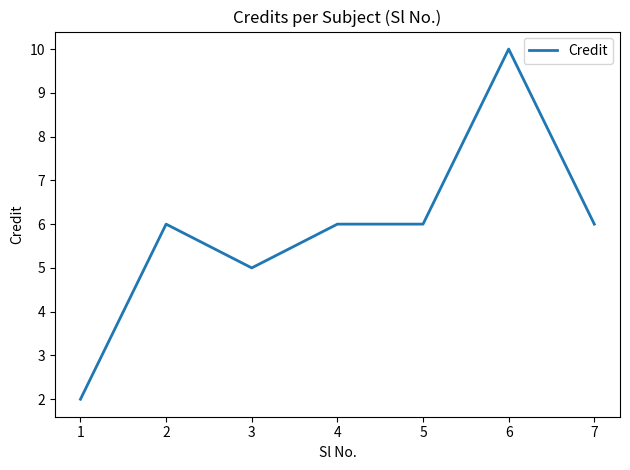

Does the chart display data point markers on the line(s)?

No